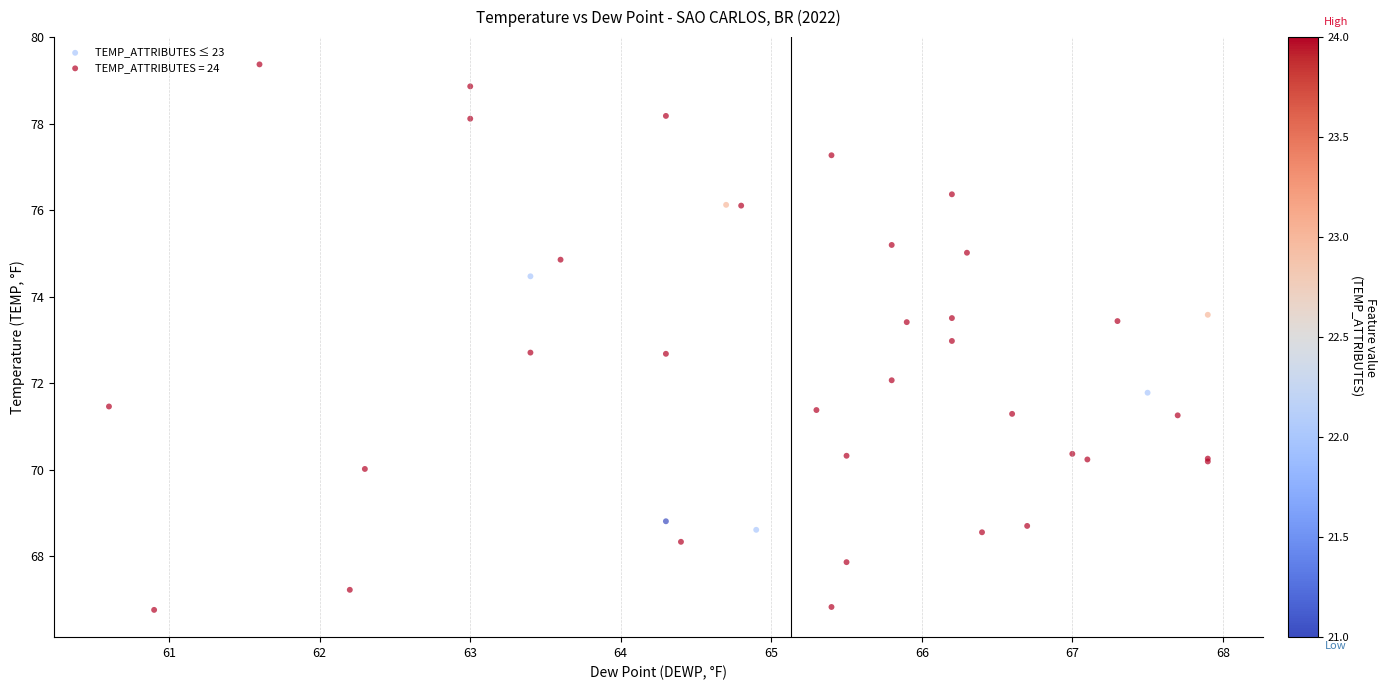

Which series reaches the minimum Y coordinate?

TEMP_ATTRIBUTES = 24